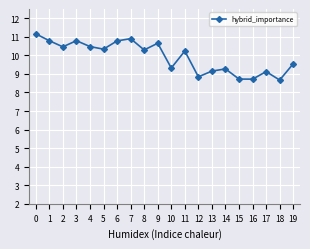

What is the difference between the second highest and minimum values?

2.2